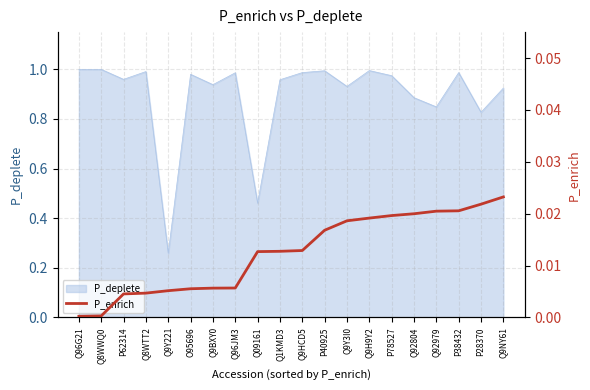

True or false: P_deplete has a value of 1.0 at Q9H9Y2.

True